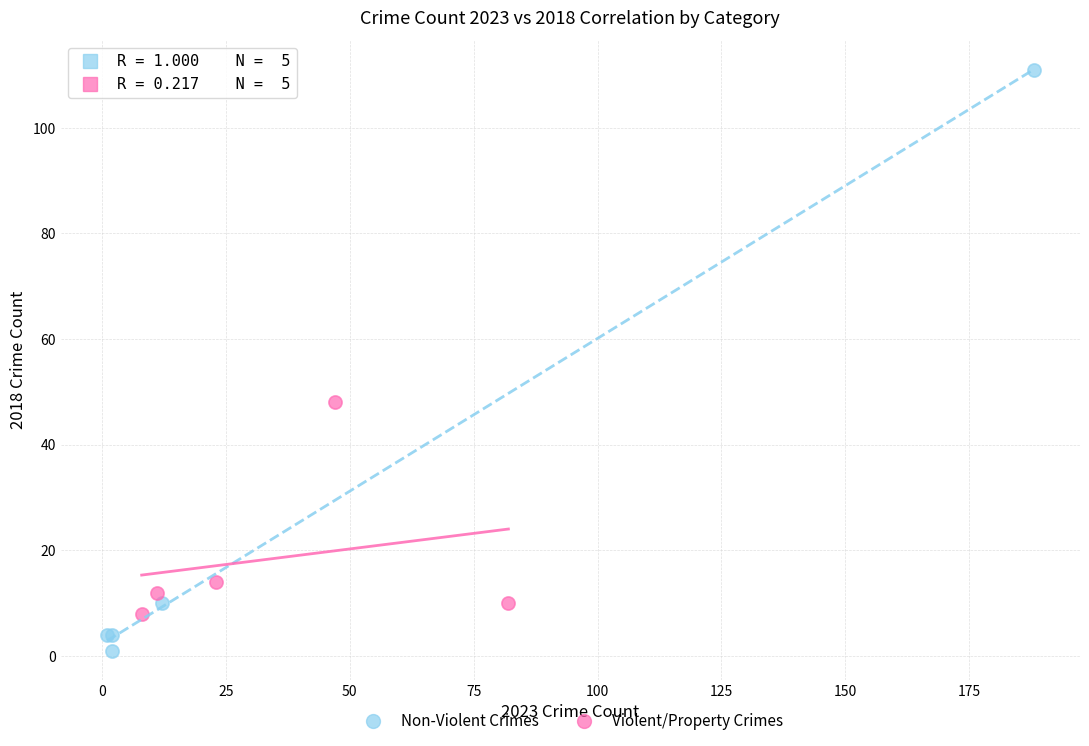

Which series contains the highest Y value?

Non-Violent Crimes